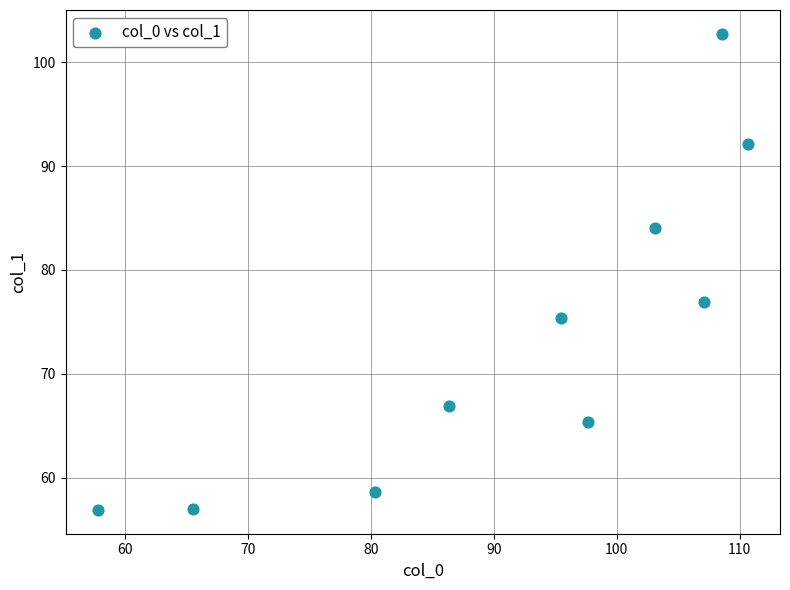

What Y value in the scatter plot is closest to 79?

76.9